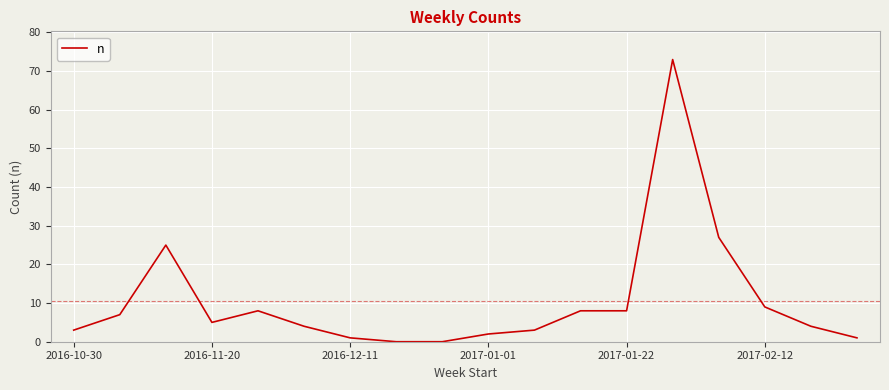

What is the greatest value displayed?

73